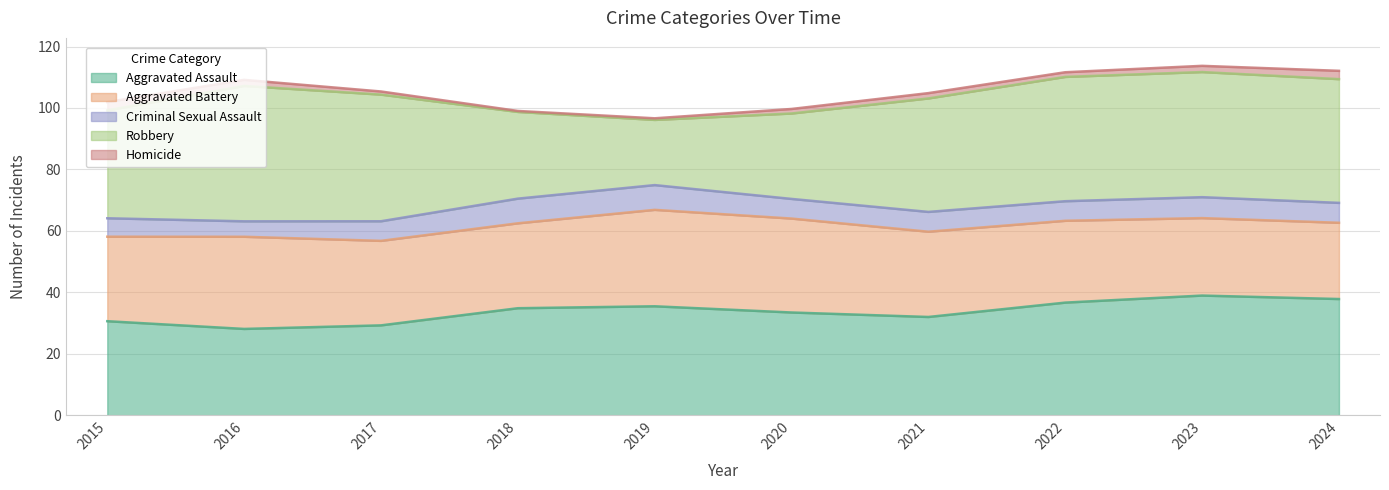

What is the lowest value of the Aggravated Assault series?

28.1